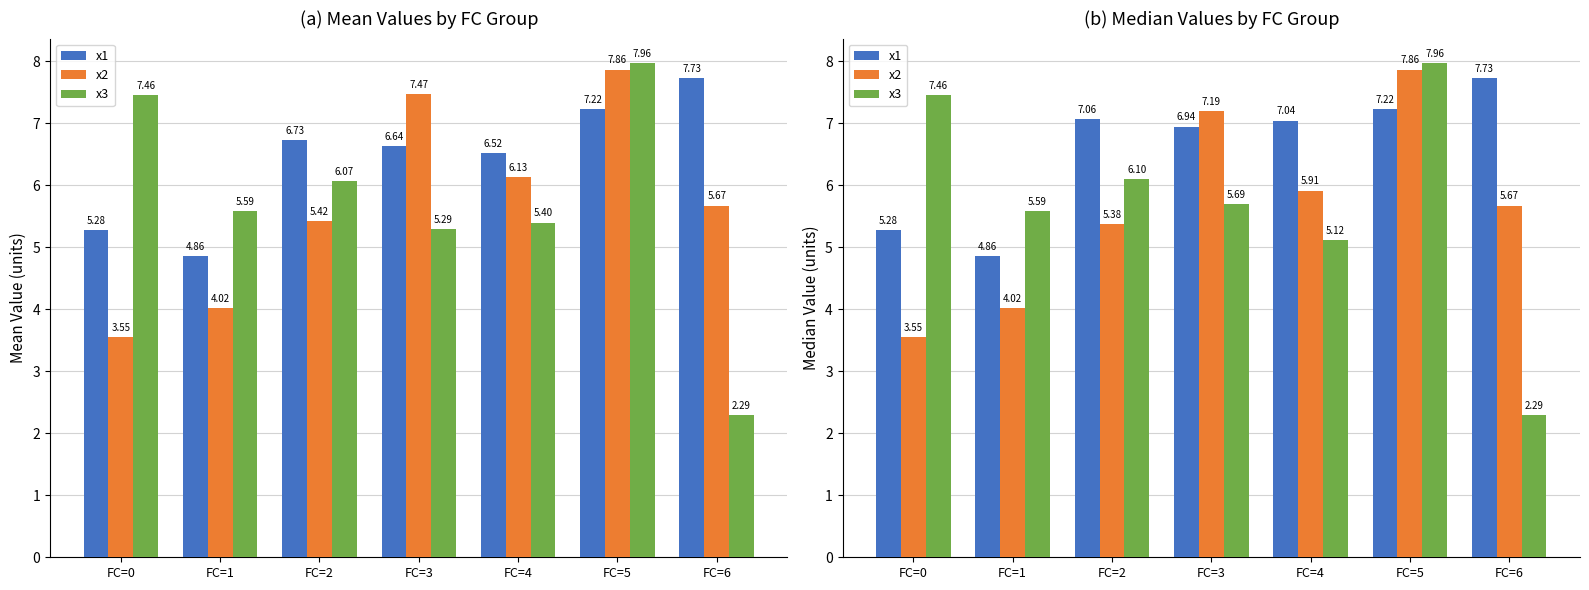

How many data points does each series have?

7